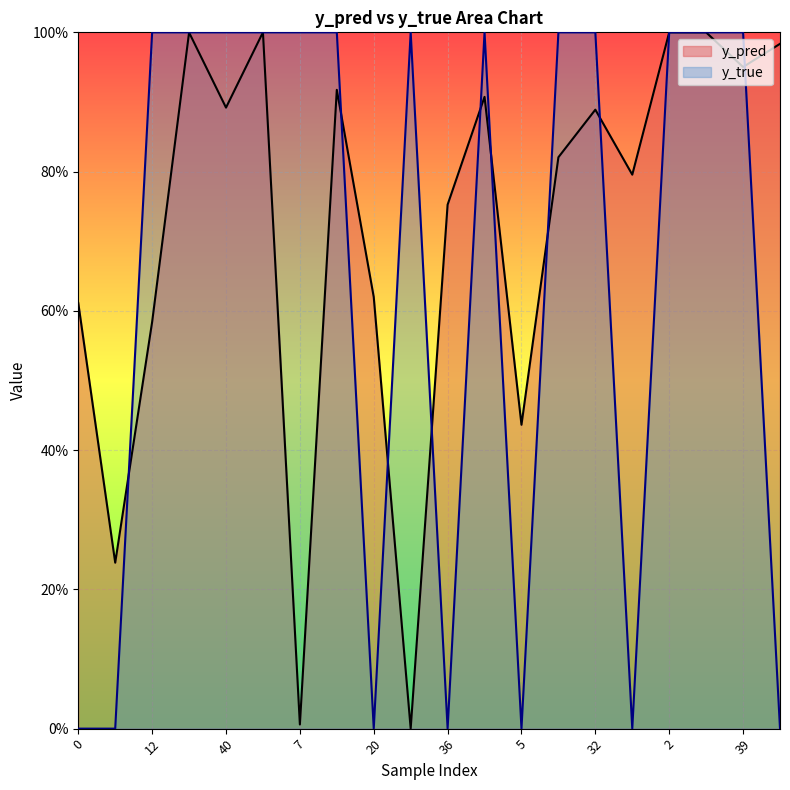

Reading left to right, extract all data points from this chart.

y_pred: 0=0.6	11=0.2	12=0.6	23=1.0	40=0.9	50=1.0	7=0.0	17=0.9	20=0.6	22=0.0	36=0.8	3=0.9	5=0.4	15=0.8	32=0.9	42=0.8	2=1.0	4=1.0	39=1.0	46=1.0
y_true: 0=0.0	11=0.0	12=1.0	23=1.0	40=1.0	50=1.0	7=1.0	17=1.0	20=0.0	22=1.0	36=0.0	3=1.0	5=0.0	15=1.0	32=1.0	42=0.0	2=1.0	4=1.0	39=1.0	46=0.0